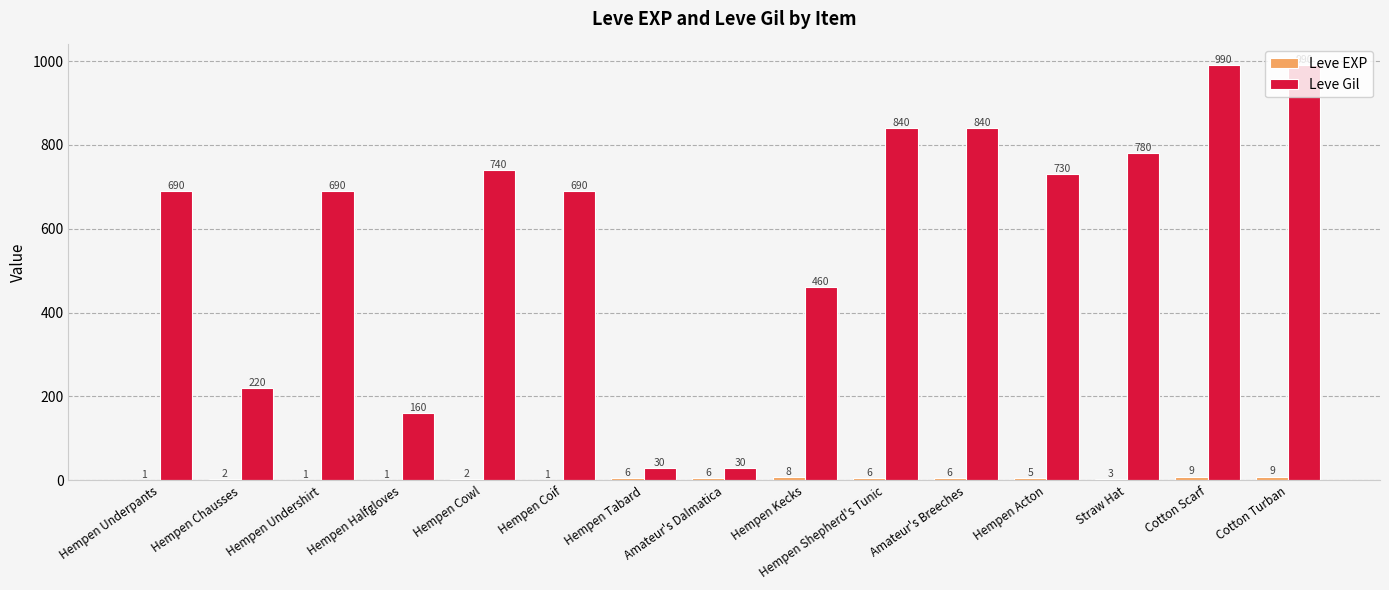

Read the Leve Gil value at Cotton Scarf, to the nearest 100.

1000